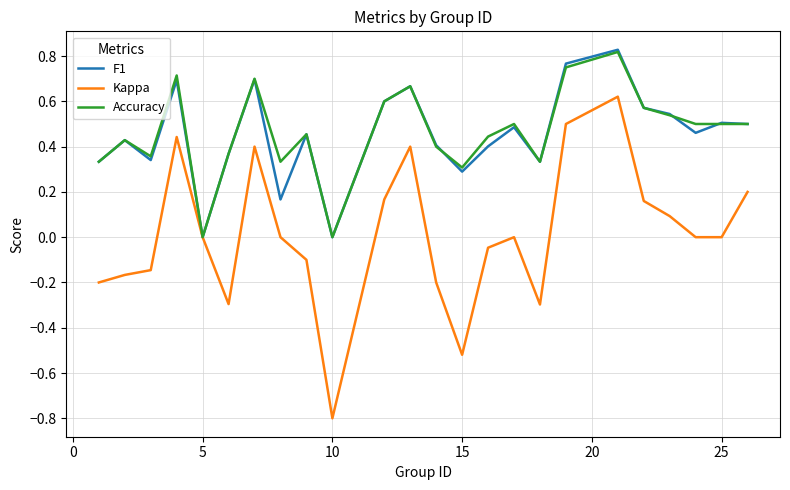

What is the smallest value displayed?

-0.8